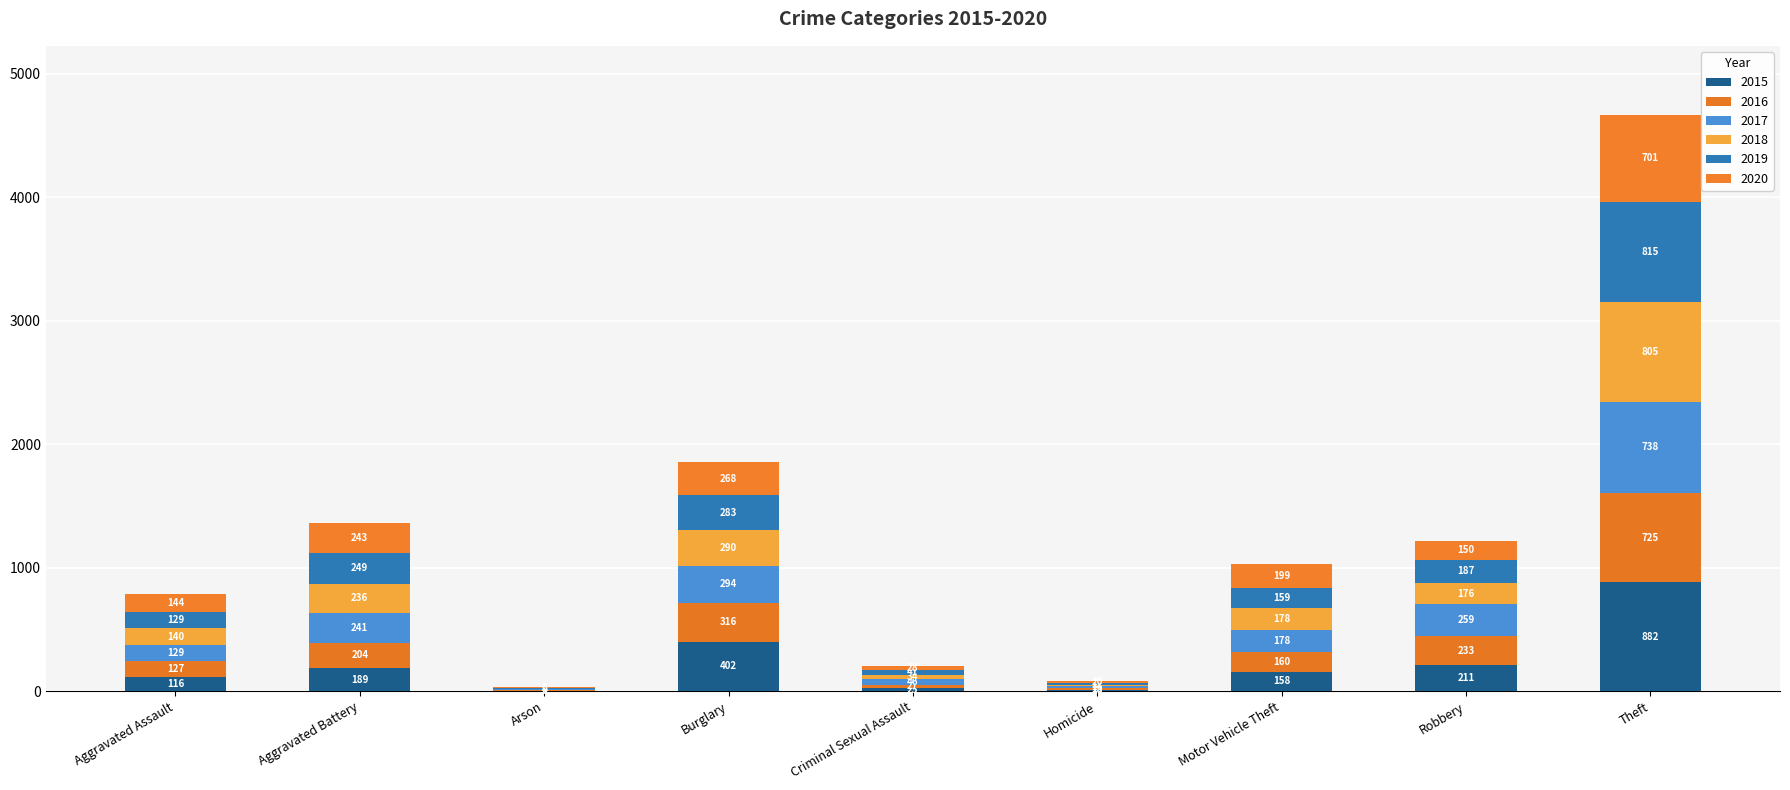

The 2016 series shows 316 at Burglary. True or false?

True